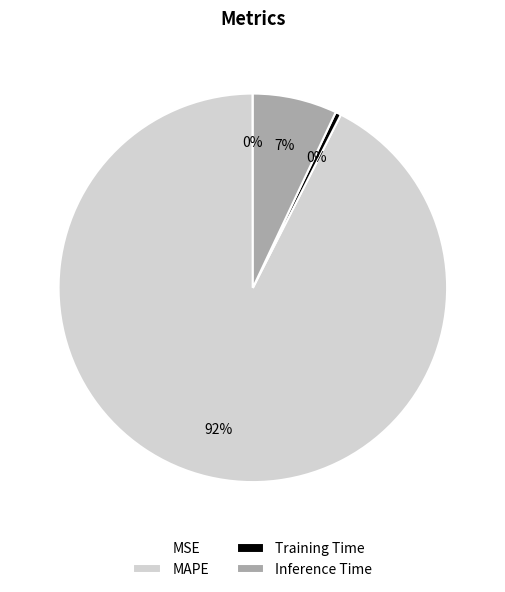

Do MAPE and Training Time together represent more than half of the pie?

Yes